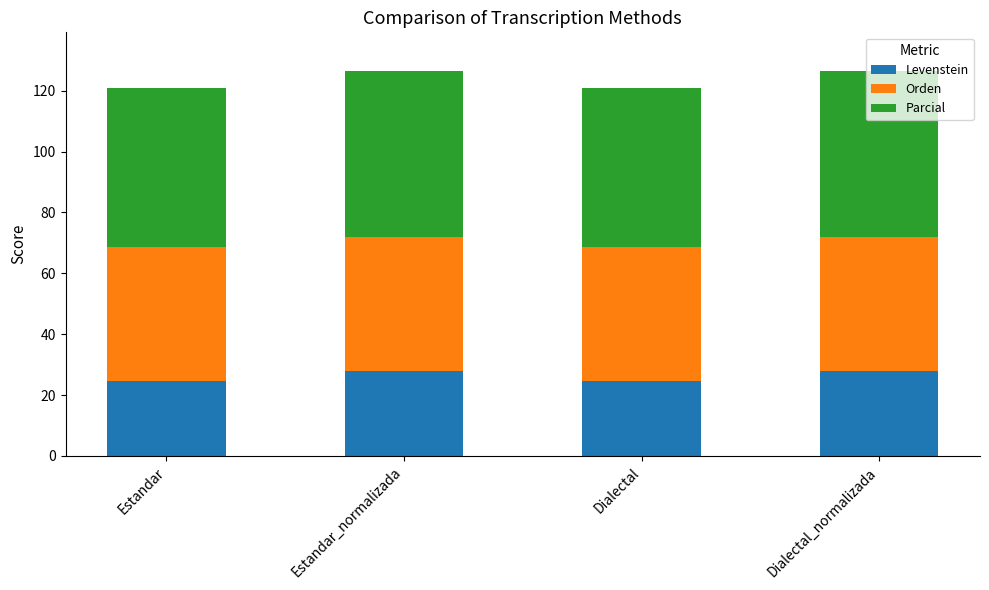

What is the sum of all Levenstein values?

105.1